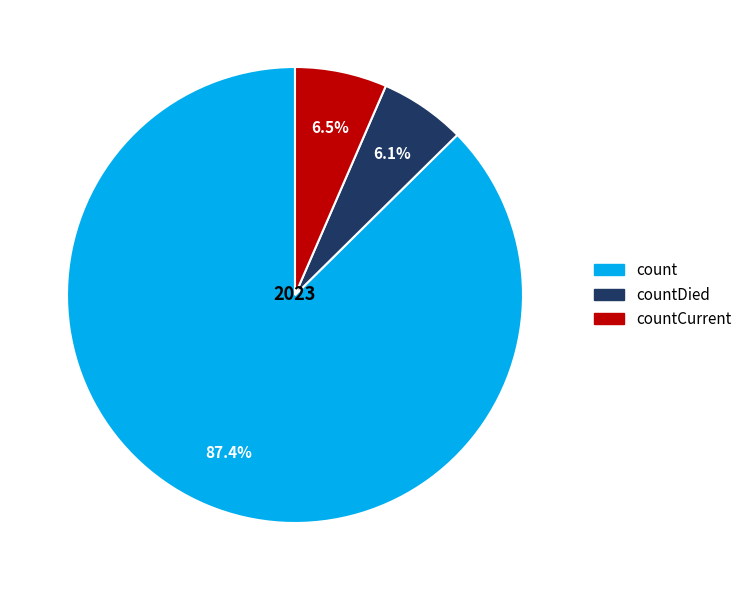

The count slice represents 99% of the pie. True or false?

False